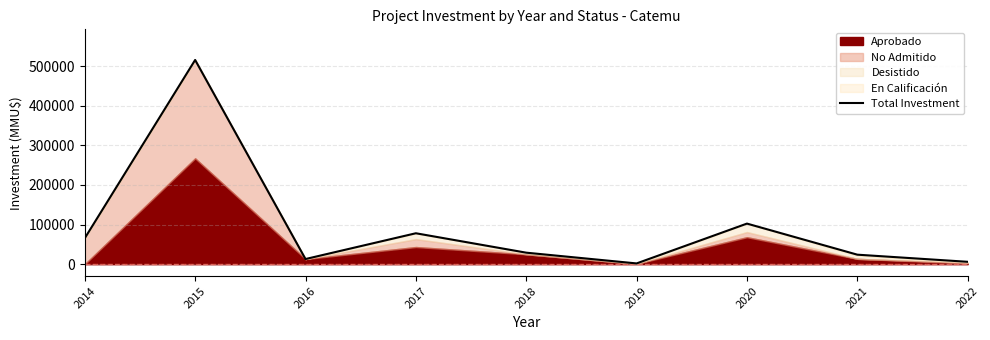

Is it true that the value at 2016 is 19962?

False